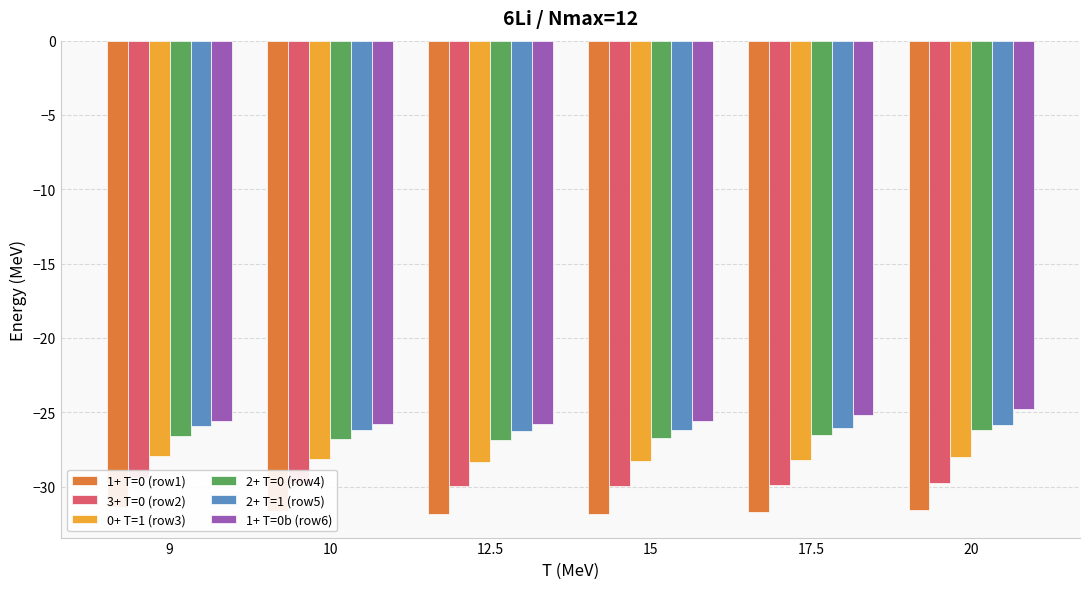

Does the chart contain any negative values?

Yes